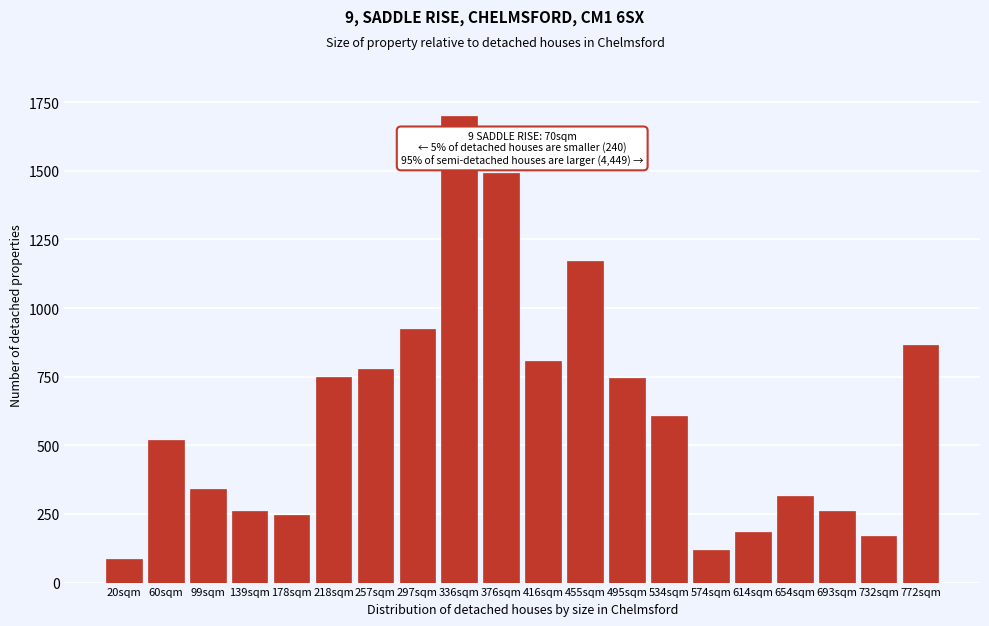

What is the difference between the maximum and minimum values?

1613